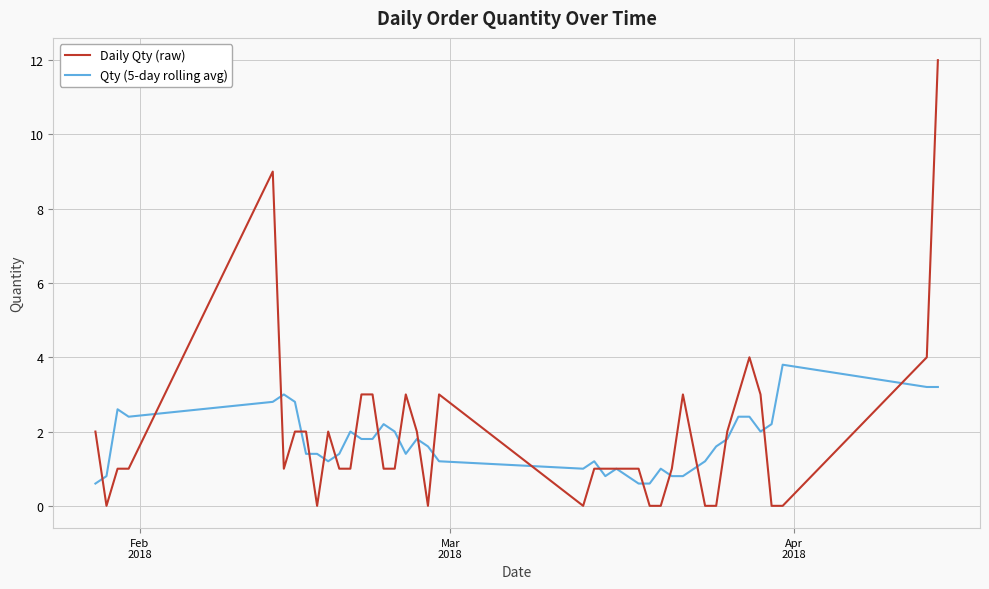

Rank the series by their maximum value, from lowest to highest.

Qty (5-day rolling avg), Daily Qty (raw)